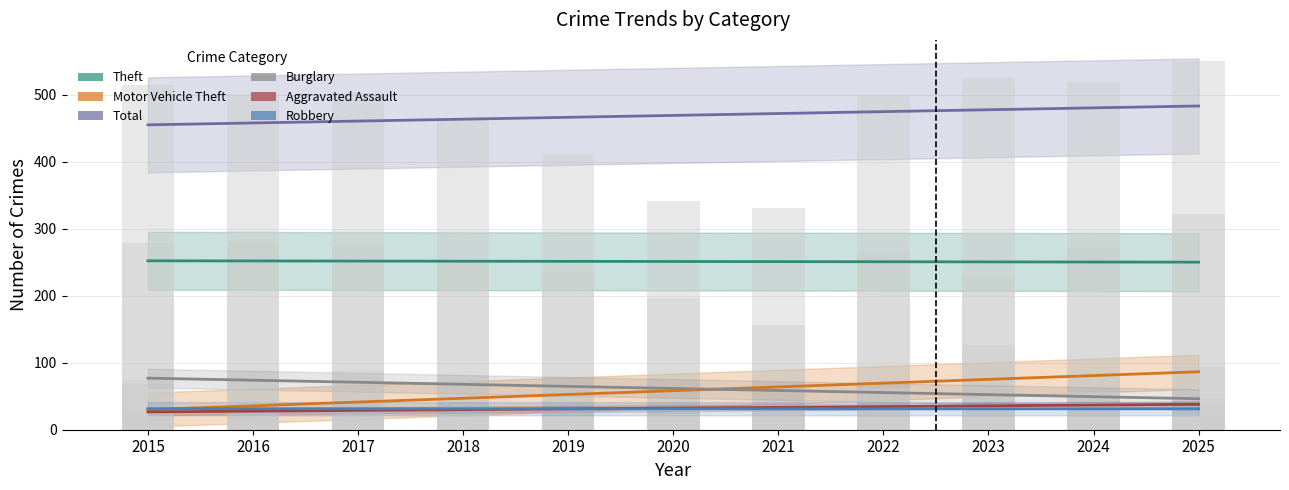

Reading left to right, list all the values displayed in this chart.

Theft: 252.2	252.0	251.8	251.6	251.4	251.2	251.0	250.8	250.6	250.4	250.2
Motor Vehicle Theft: 30.0	35.7	41.3	47.0	52.6	58.3	63.9	69.6	75.2	80.9	86.5
Total: 455.2	458.0	460.8	463.6	466.5	469.3	472.1	474.9	477.7	480.5	483.4
Burglary: 77.0	73.9	70.9	67.8	64.7	61.6	58.6	55.5	52.4	49.3	46.3
Aggravated Assault: 26.6	27.7	28.9	30.0	31.1	32.3	33.4	34.5	35.7	36.8	38.0
Robbery: 31.4	31.3	31.3	31.3	31.3	31.3	31.3	31.2	31.2	31.2	31.2